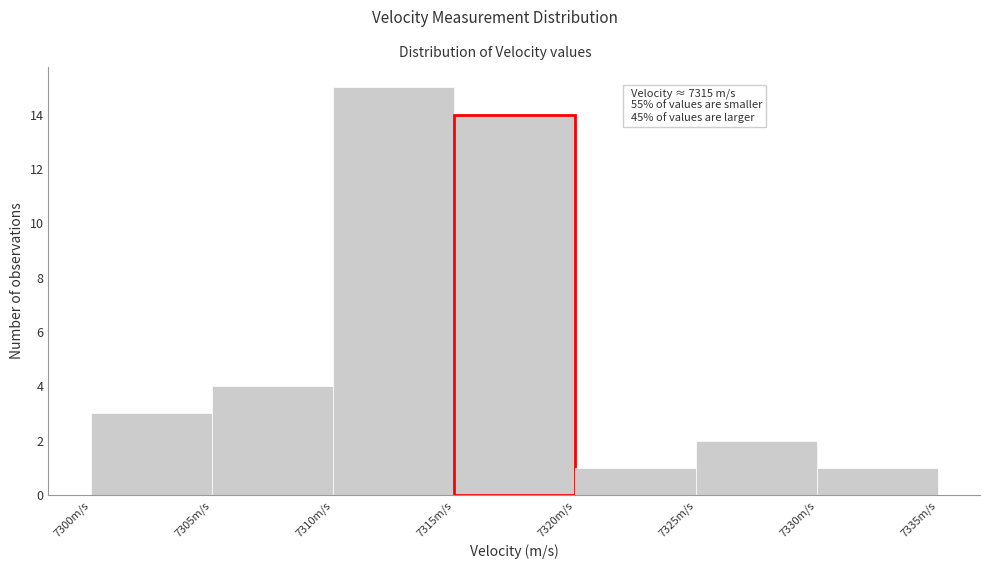

Which range on the x-axis has the tallest bar?

7310 to 7315